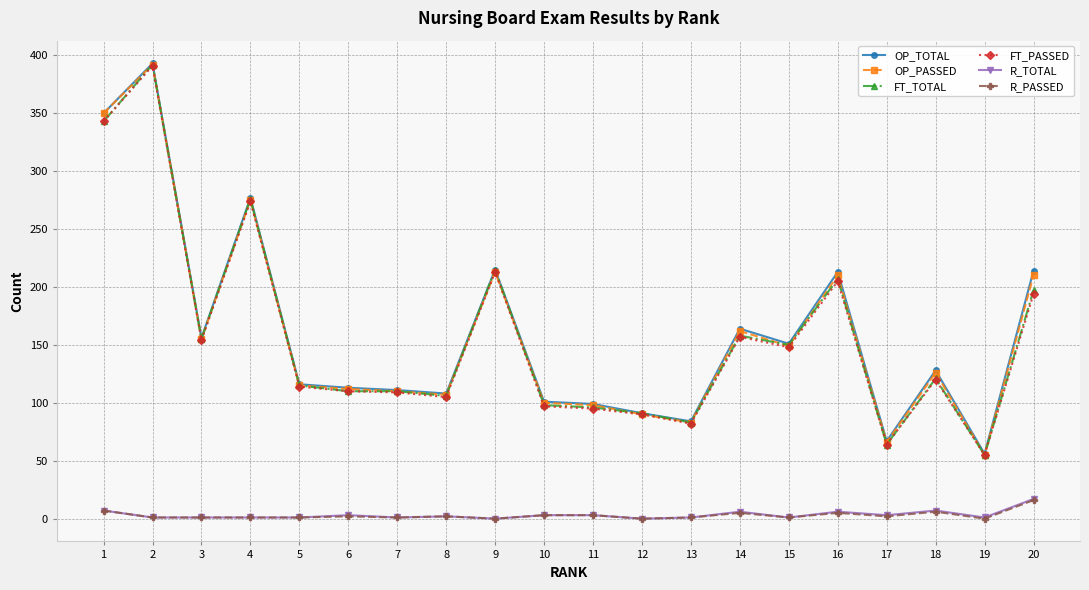

Does the chart have visible grid lines?

Yes